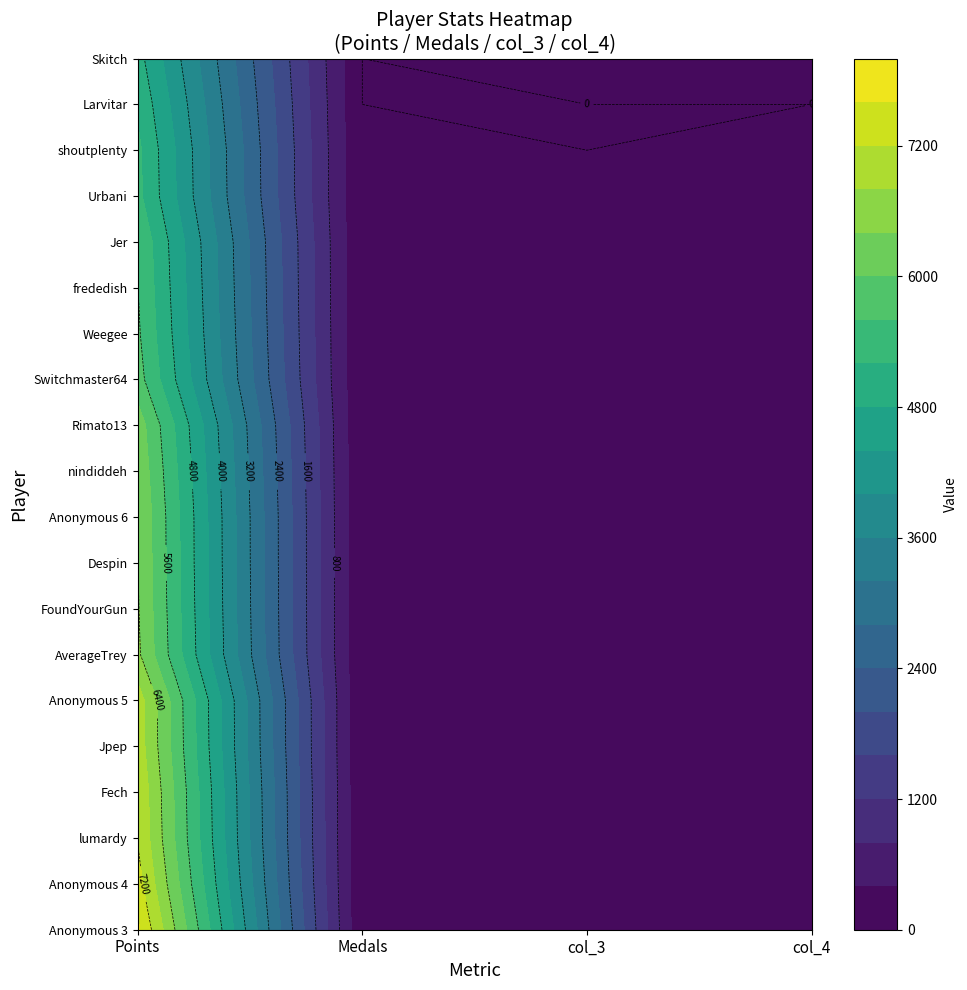

Which series has the widest spread of values?

Anonymous 3